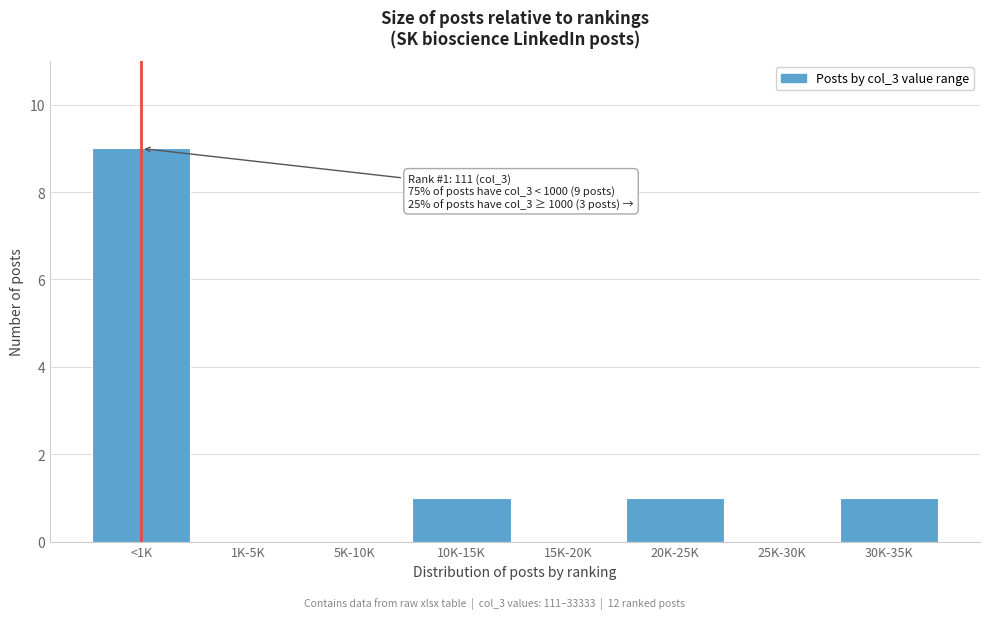

Reading right to left, list all the values displayed in this chart.

30K-35K=1	25K-30K=0	20K-25K=1	15K-20K=0	10K-15K=1	5K-10K=0	1K-5K=0	<1K=9